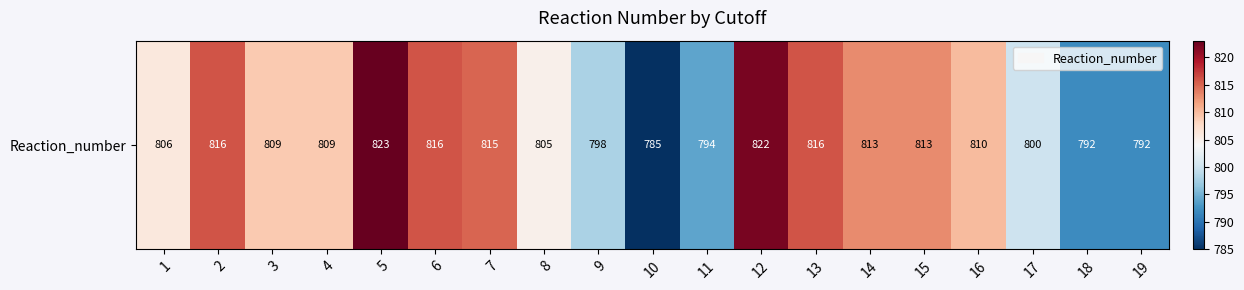

Which label corresponds to the smallest value in the chart?

10